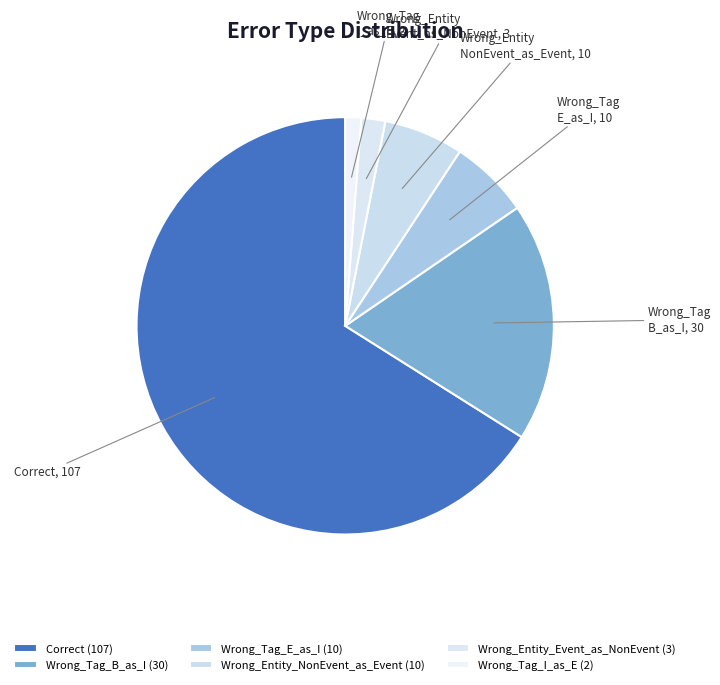

Rank the categories by value from highest to lowest.

Correct, Wrong_Tag_B_as_I, Wrong_Tag_E_as_I, Wrong_Entity_NonEvent_as_Event, Wrong_Entity_Event_as_NonEvent, Wrong_Tag_I_as_E